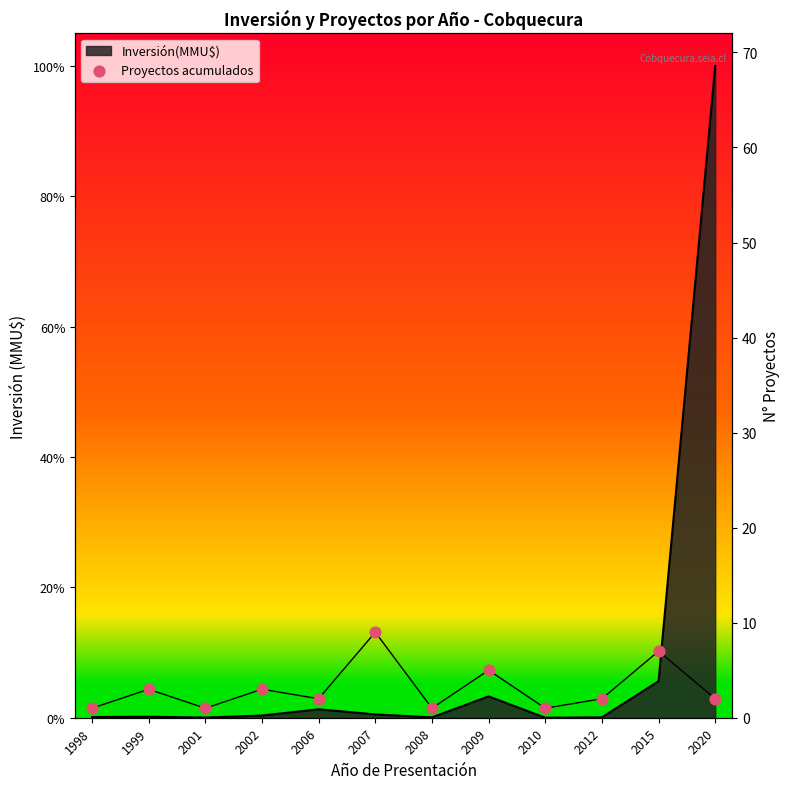

Approximately how many times larger is the value at 2015 compared to 2001?

7.0